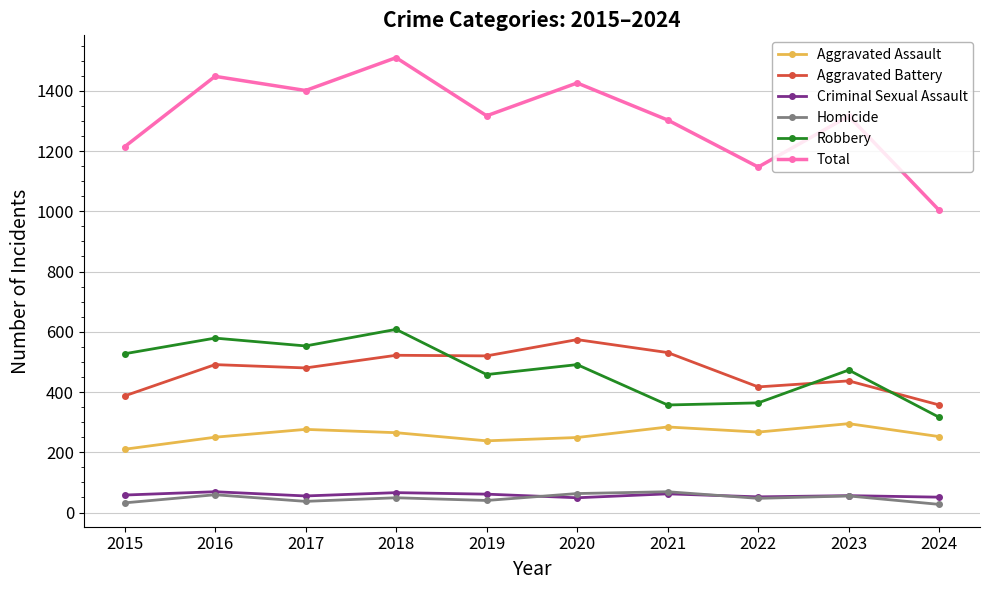

Count the number of data series in this chart.

6